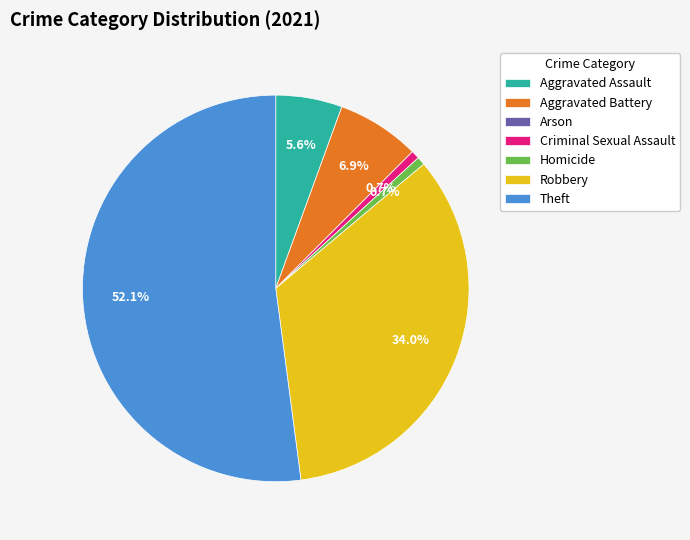

Which slice represents more than half of the pie?

Theft